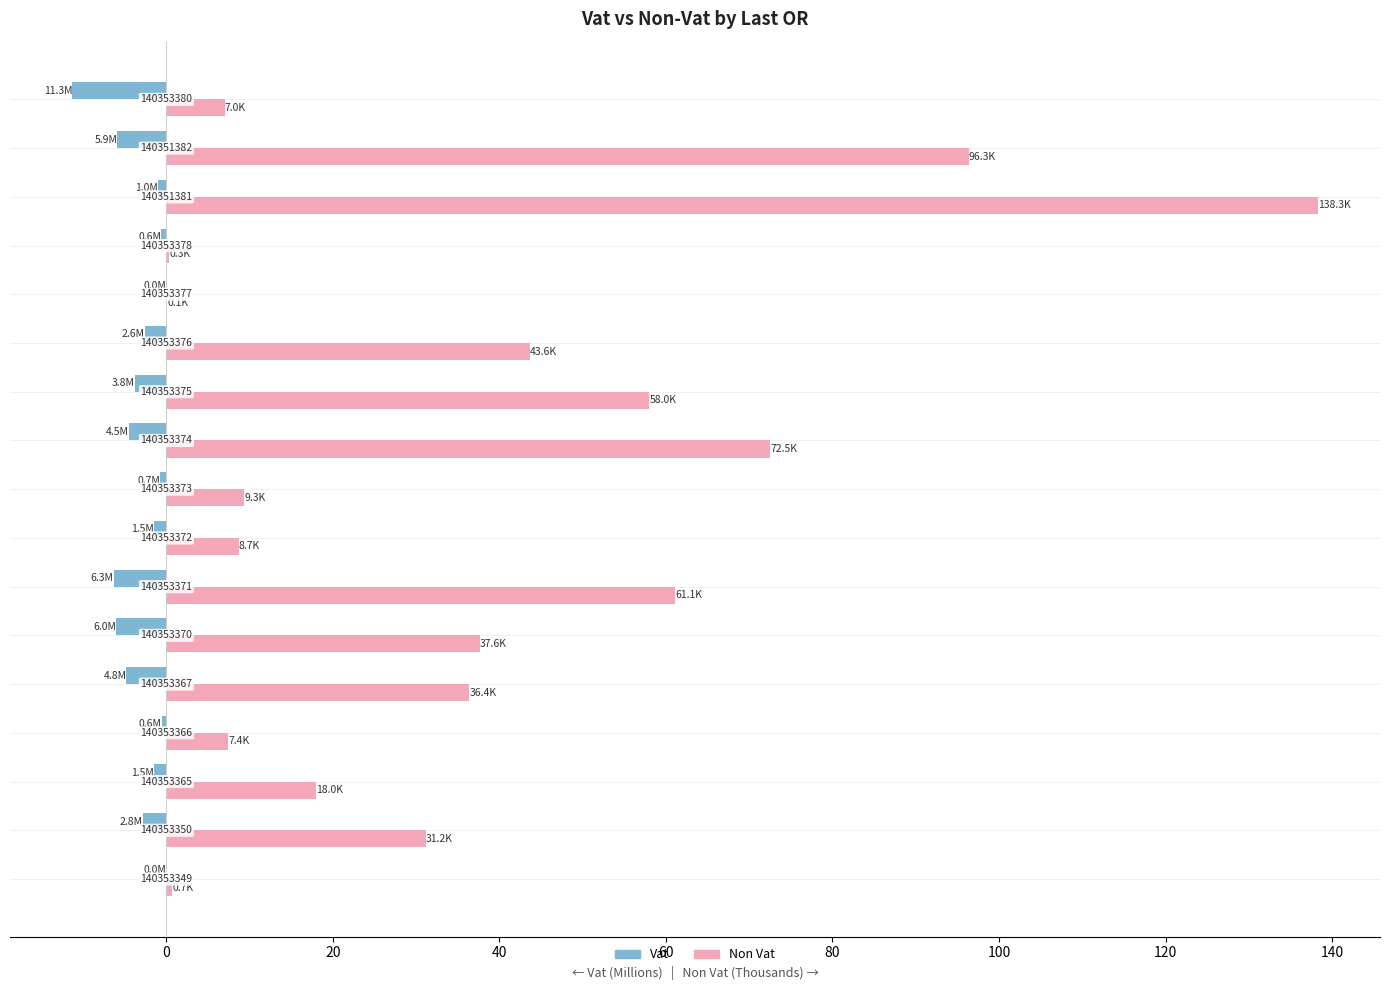

What are all the series names shown in the legend?

Vat, Non Vat